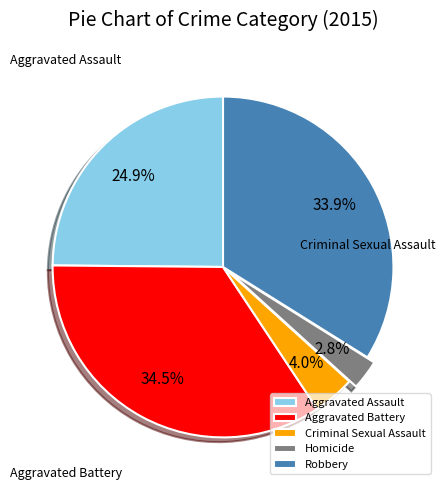

How many slices are in this pie chart?

5